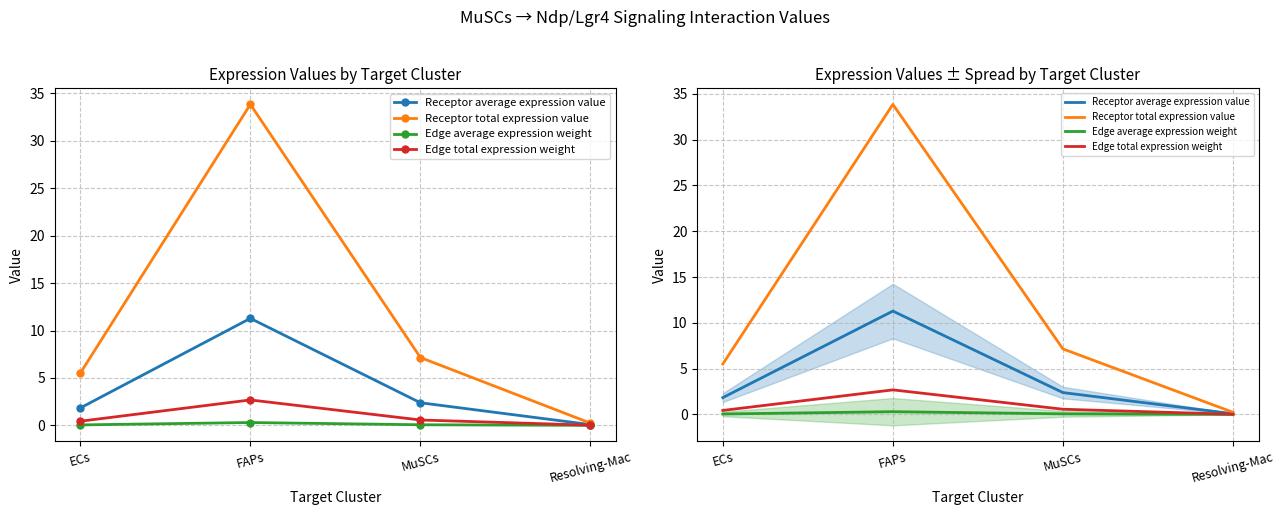

What is the total value across all series at MuSCs?

10.2